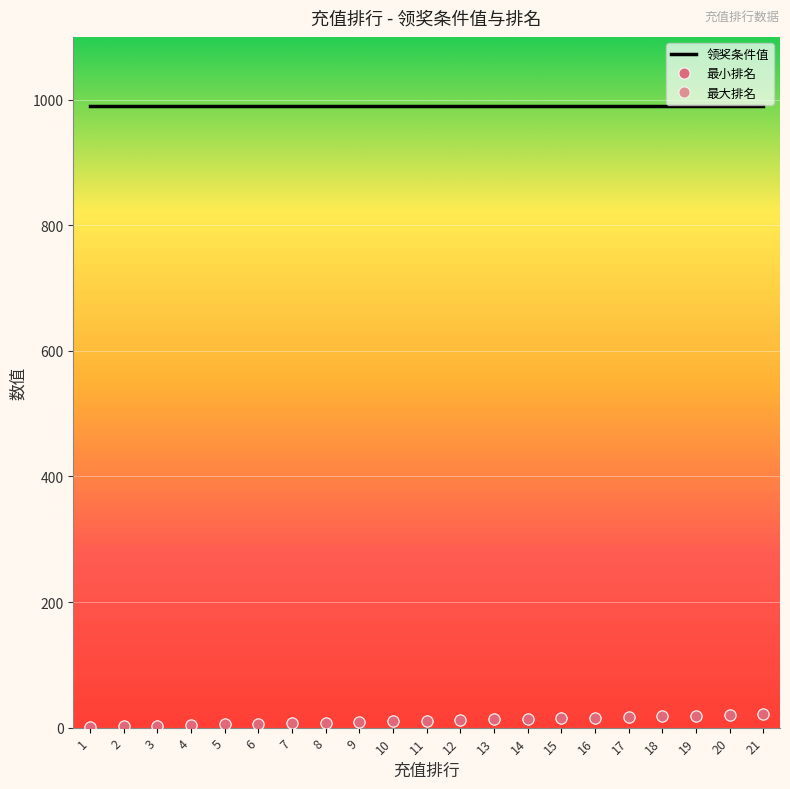

At which label does 最大排名 first exceed 11?

12